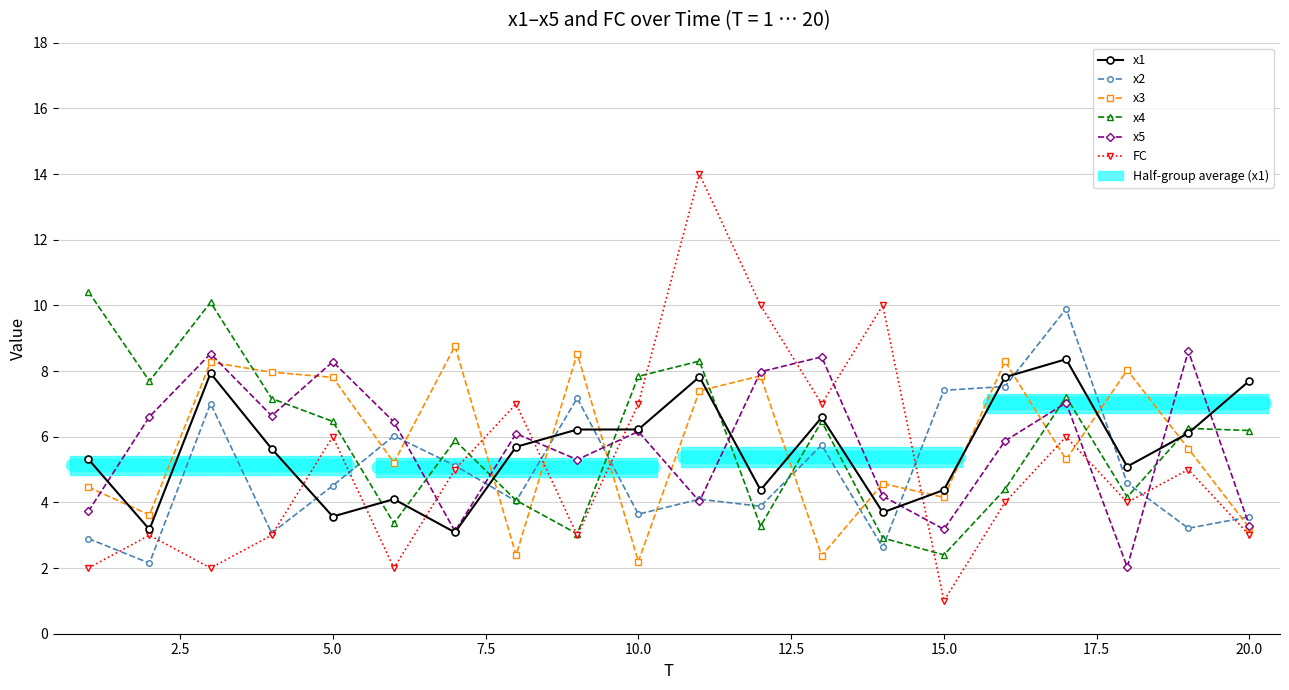

The x4 series shows 3.4 at 12.5. True or false?

True